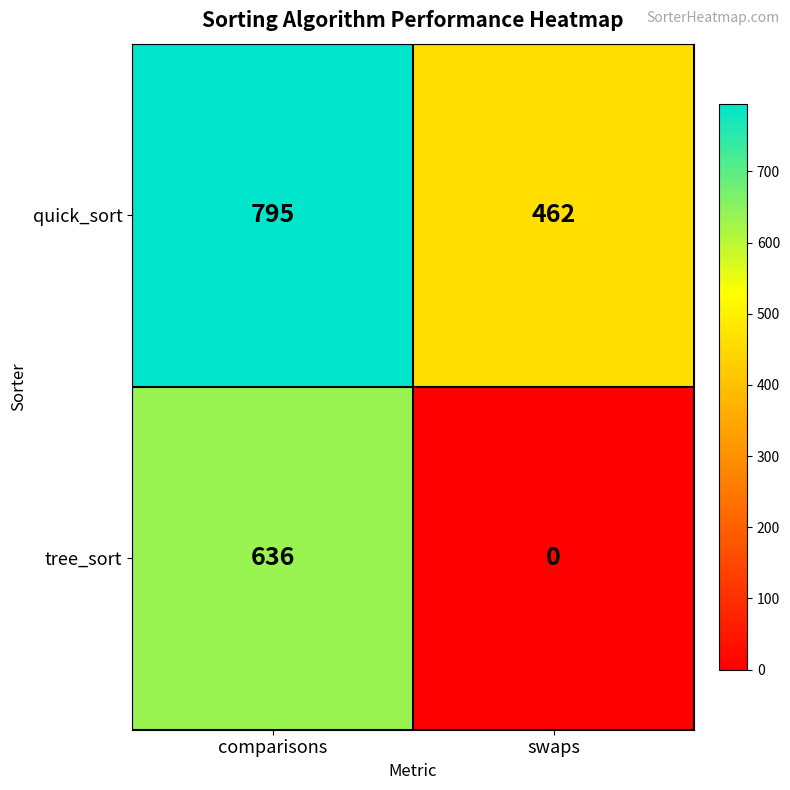

Reading left to right, transcribe all the data shown in this chart.

quick_sort: comparisons=795	swaps=462
tree_sort: comparisons=636	swaps=0